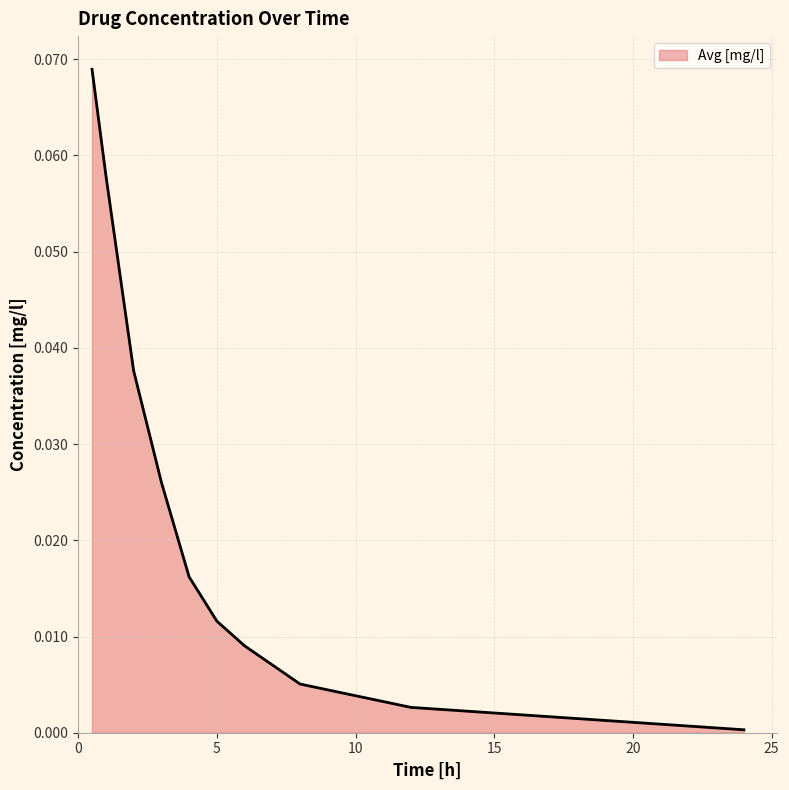

What is the label of the 10th point from the left?

24